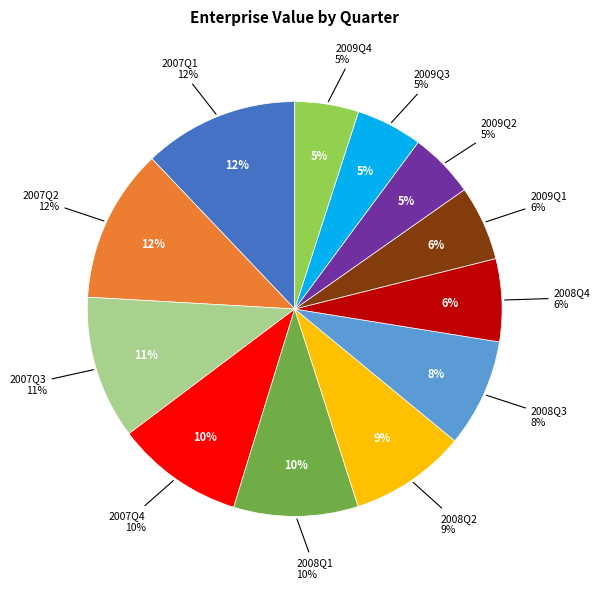

To the nearest percent, what portion does Q1 represent?

12%